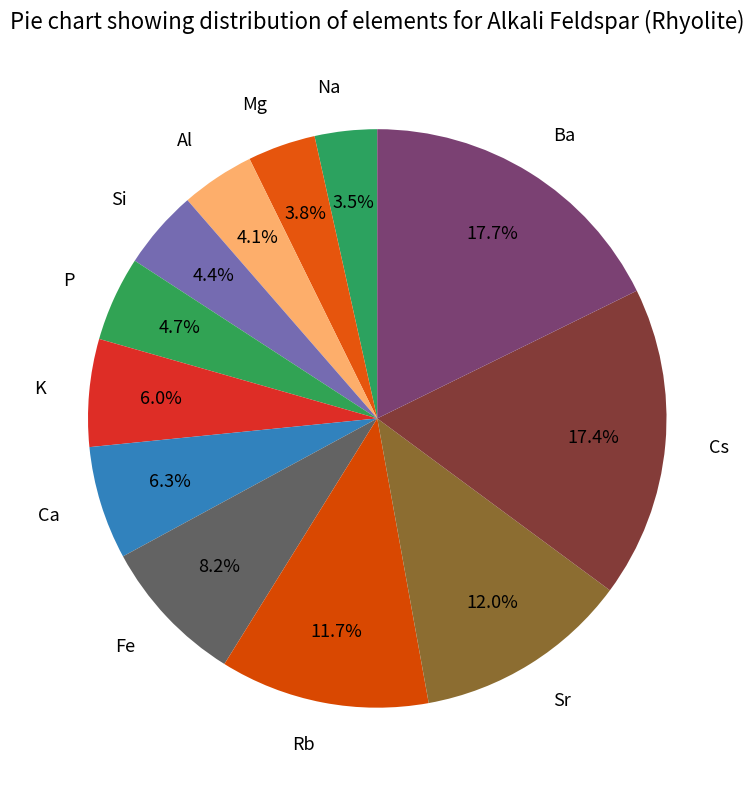

Is there any slice that represents more than half of the pie?

No